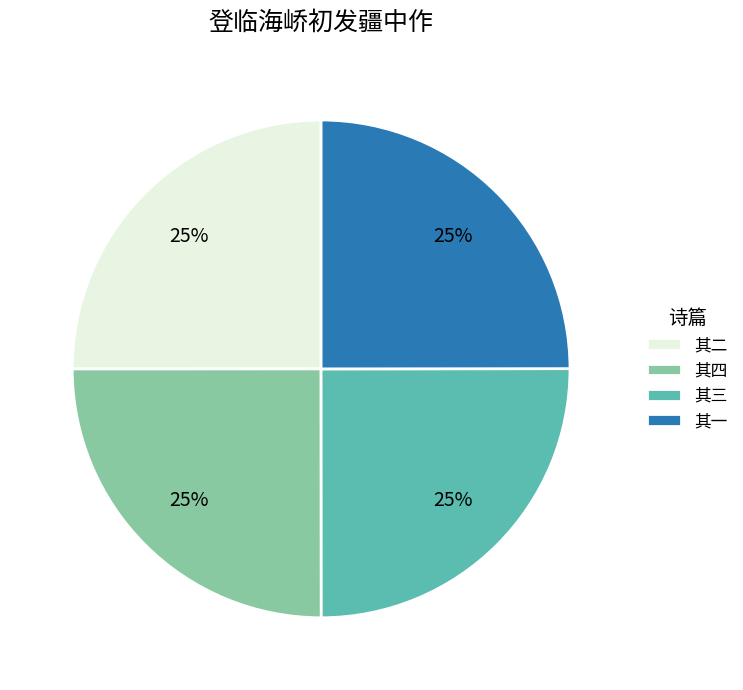

What is the ratio of the value at 其一 to the value at 其四?

1.0